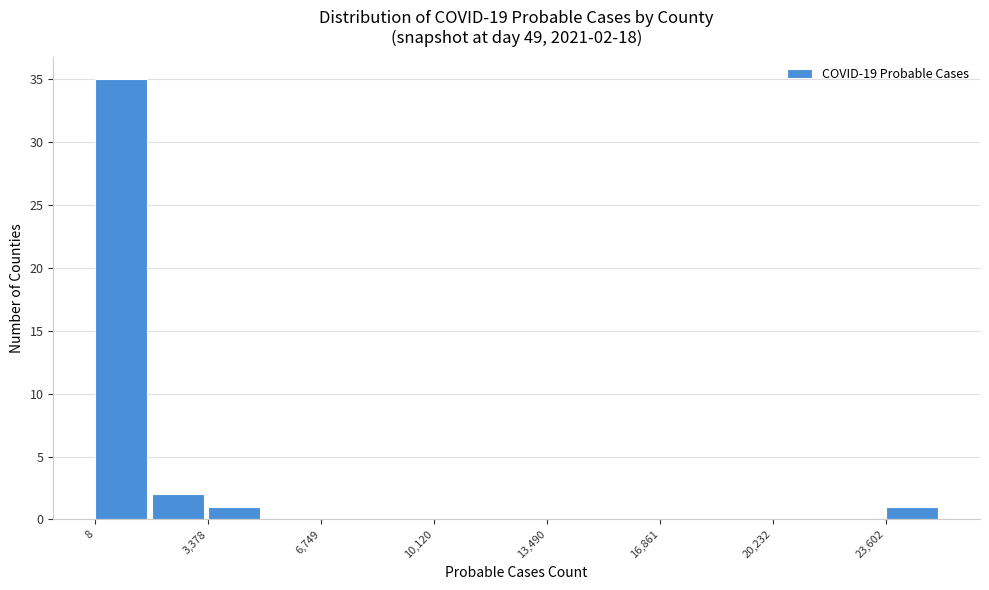

Around what value on the x-axis is the tallest bar? Give the approximate position of its centre, as read against the axis.

1000